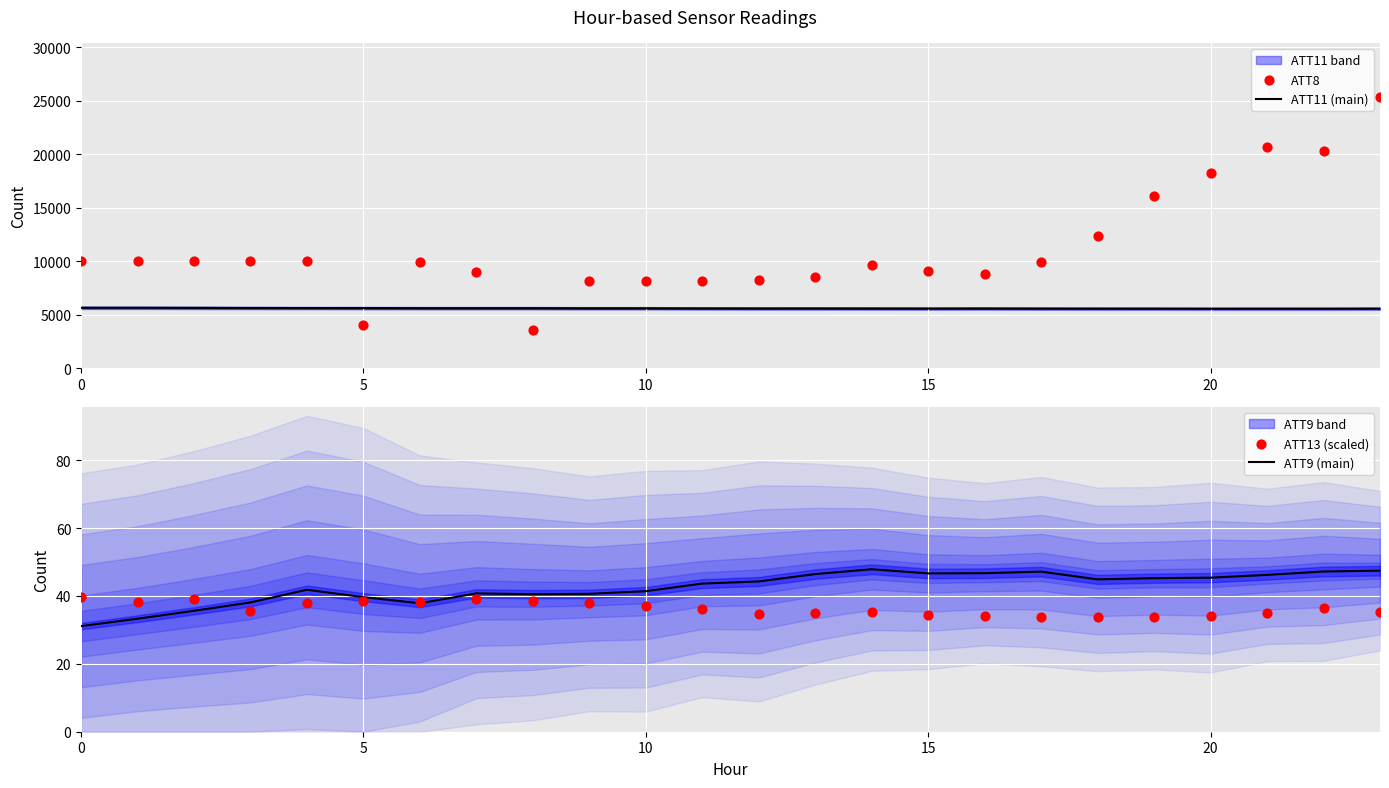

Which series contains the highest Y value?

ATT8